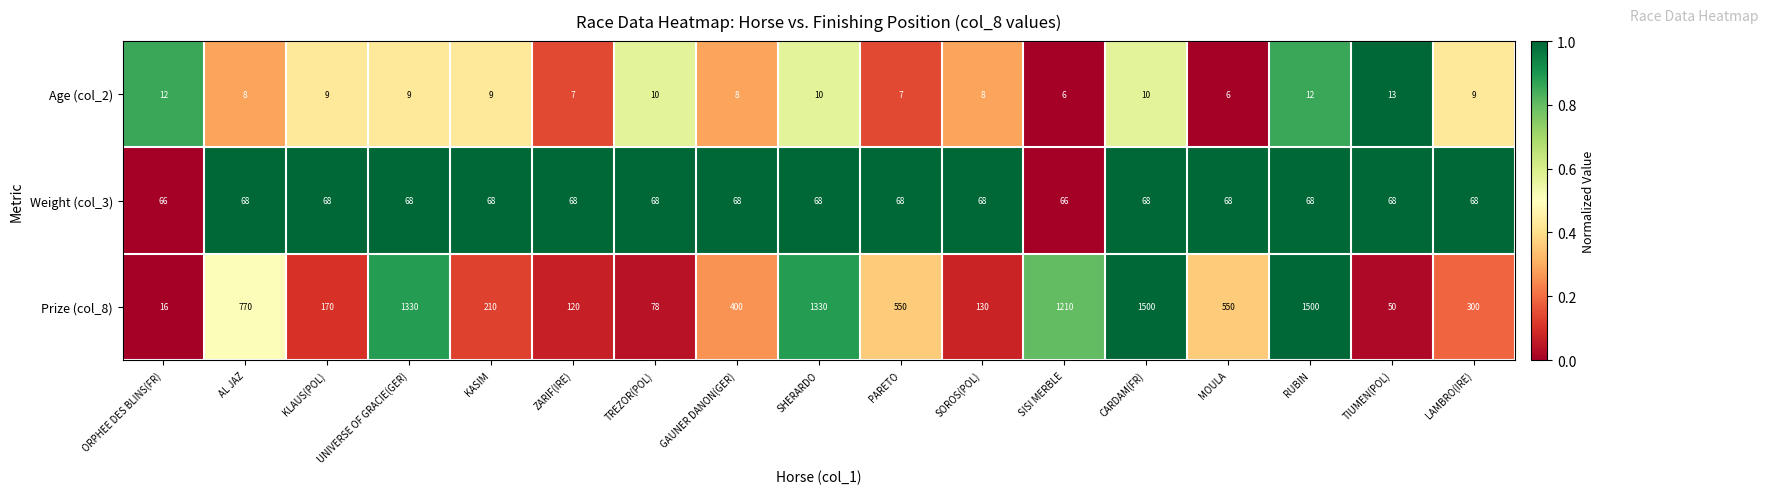

At TIUMEN(POL), list the series in order from largest to smallest.

Weight (col_3), Prize (col_8), Age (col_2)